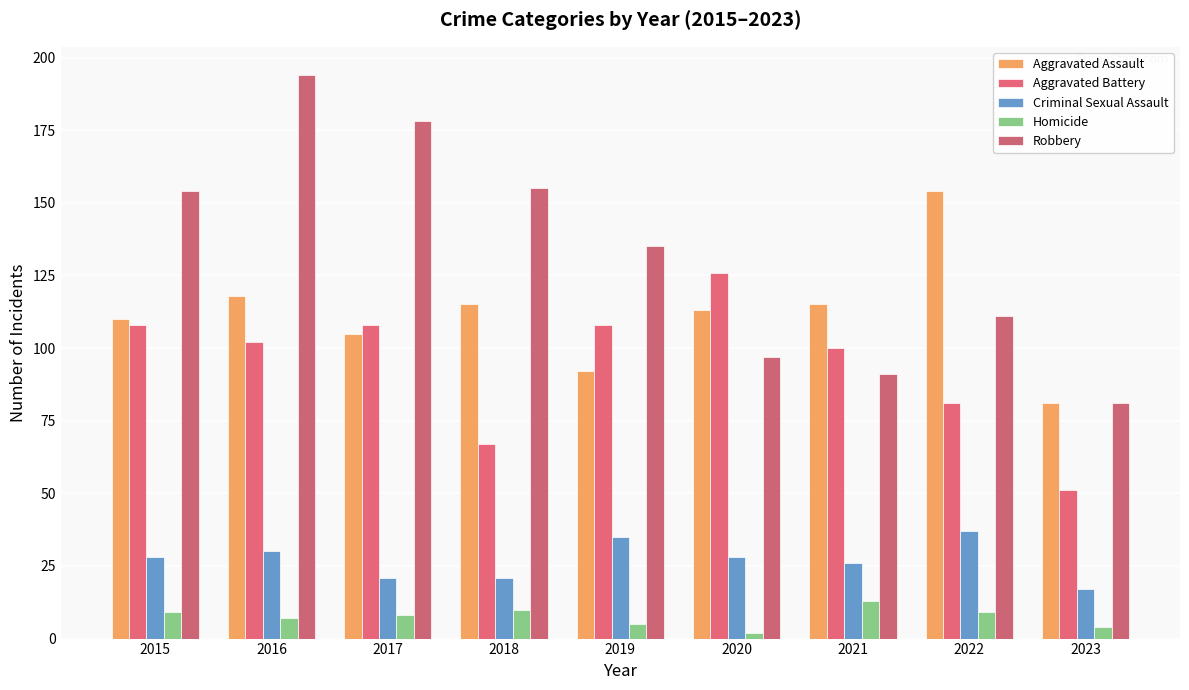

How many bars are there in total?

45